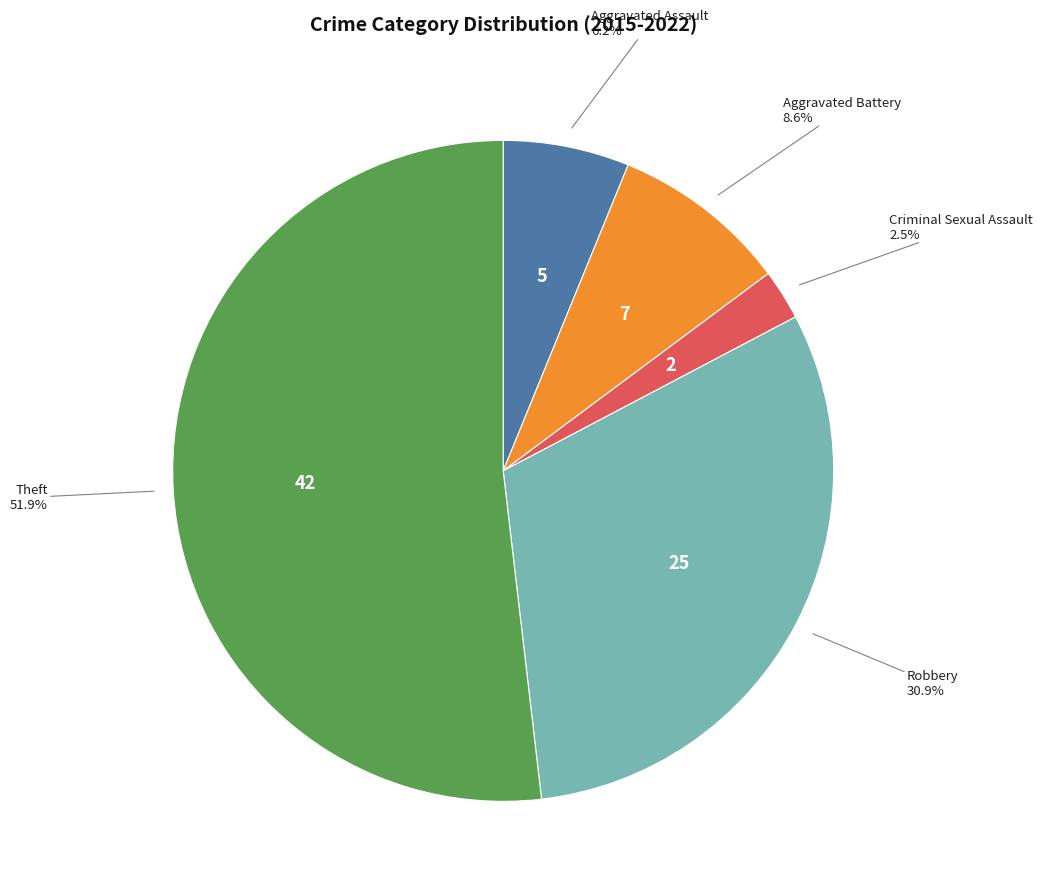

Does any single category account for the majority?

Yes